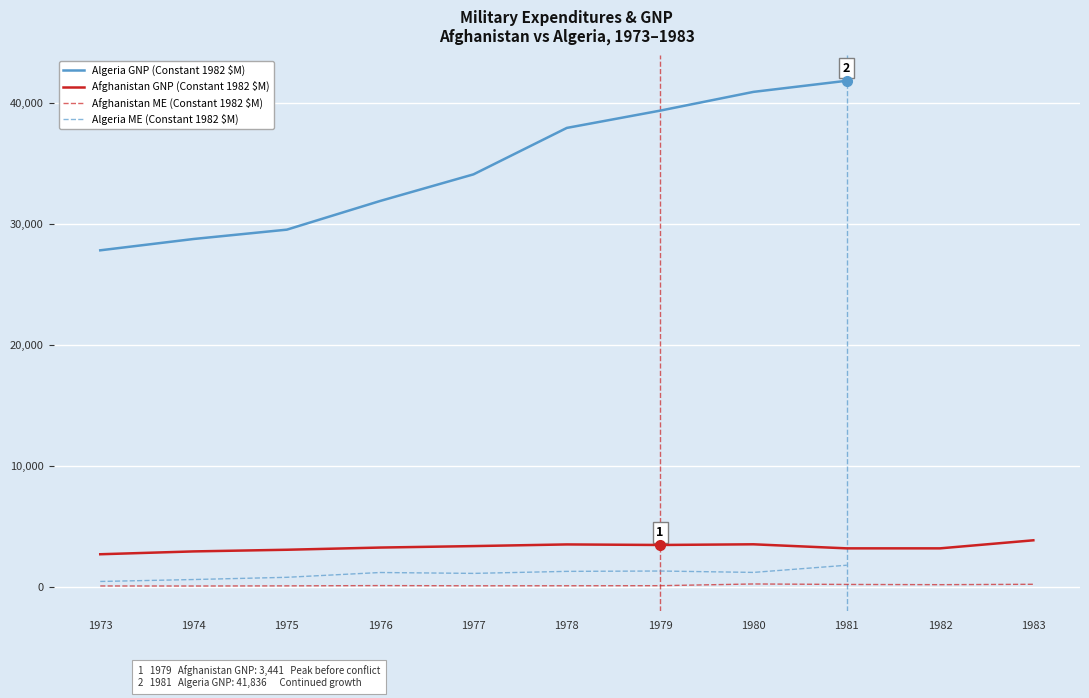

What are all the series names shown in the legend?

Algeria GNP (Constant 1982 $M), Afghanistan GNP (Constant 1982 $M), Afghanistan ME (Constant 1982 $M), Algeria ME (Constant 1982 $M)